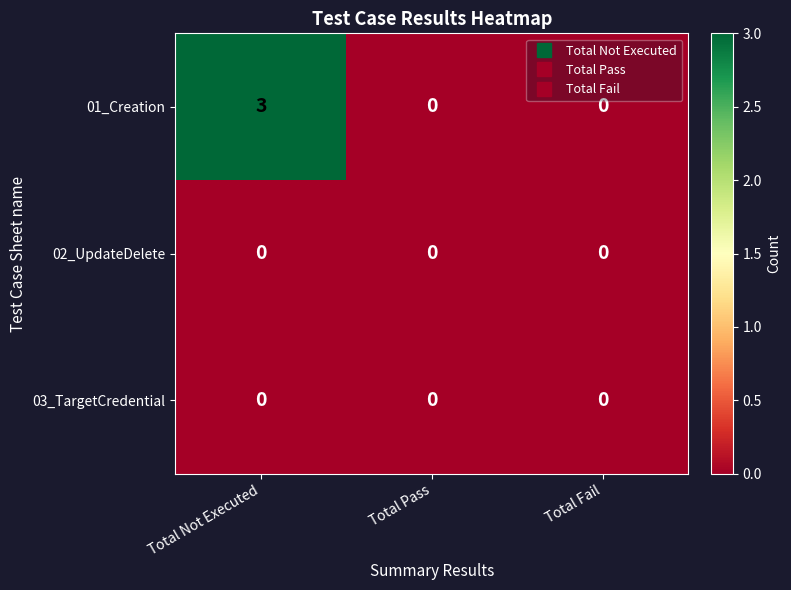

How many series are shown in this chart?

3